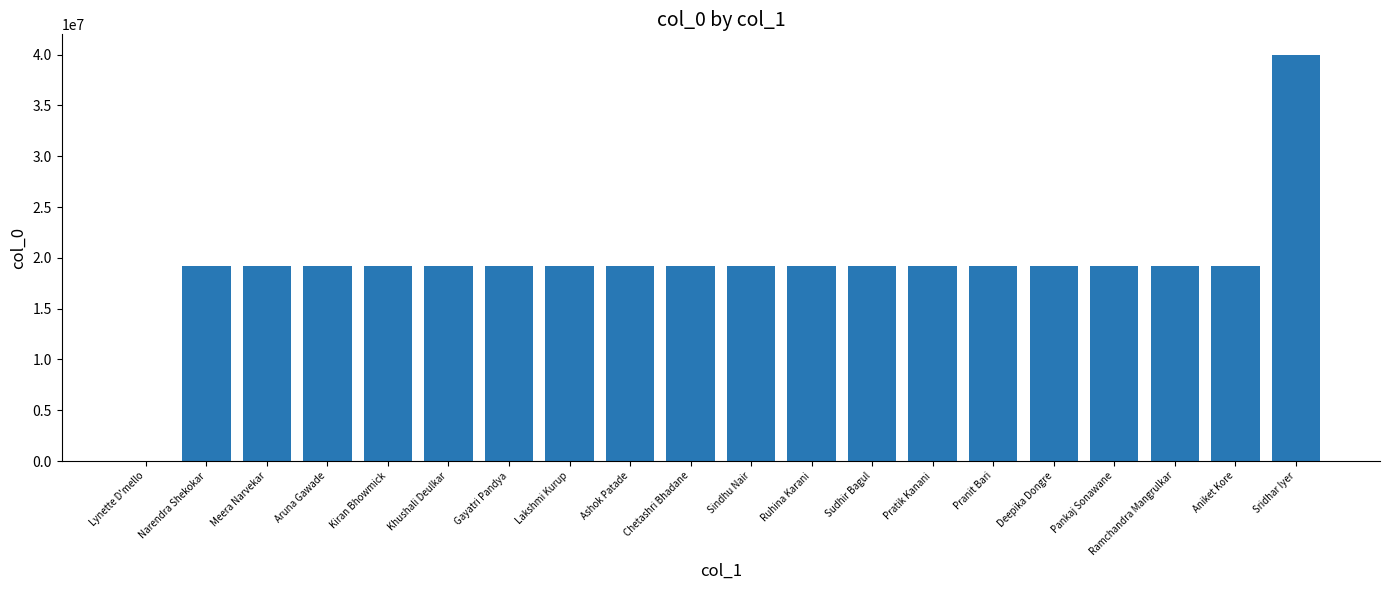

At which category does the chart reach its peak across all series?

Sridhar Iyer